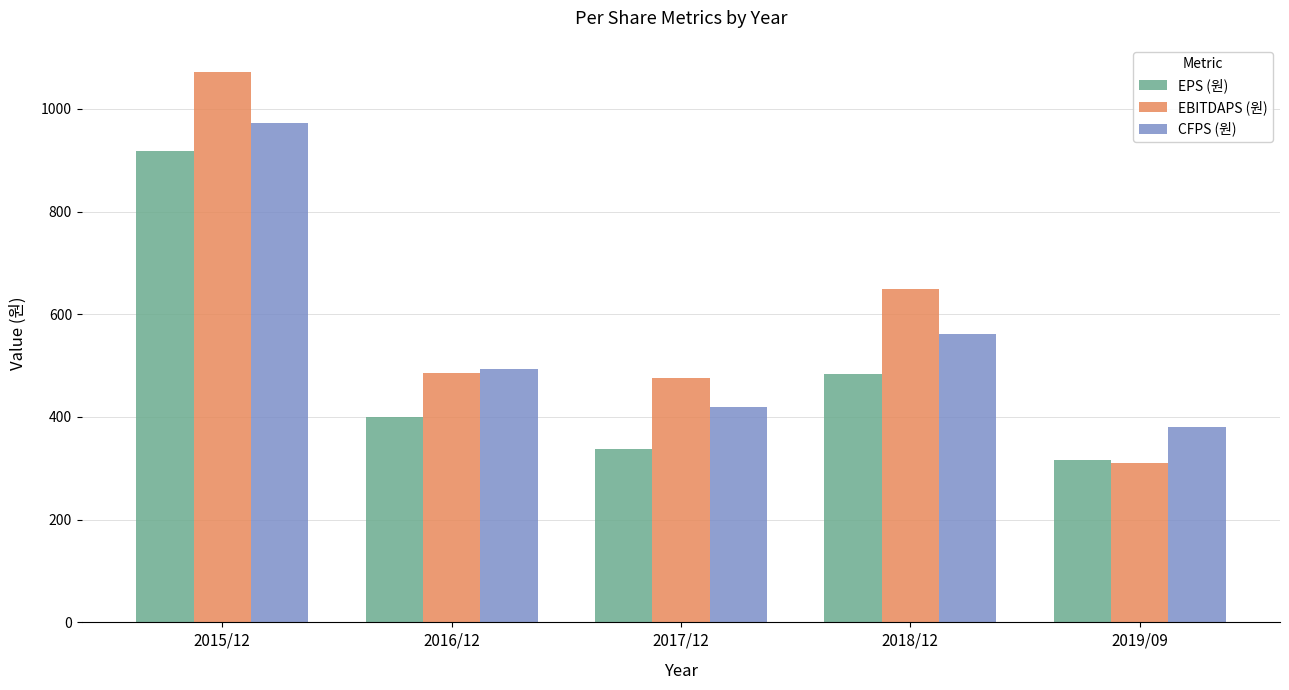

What is the total value across all series at 2018/12?

1693